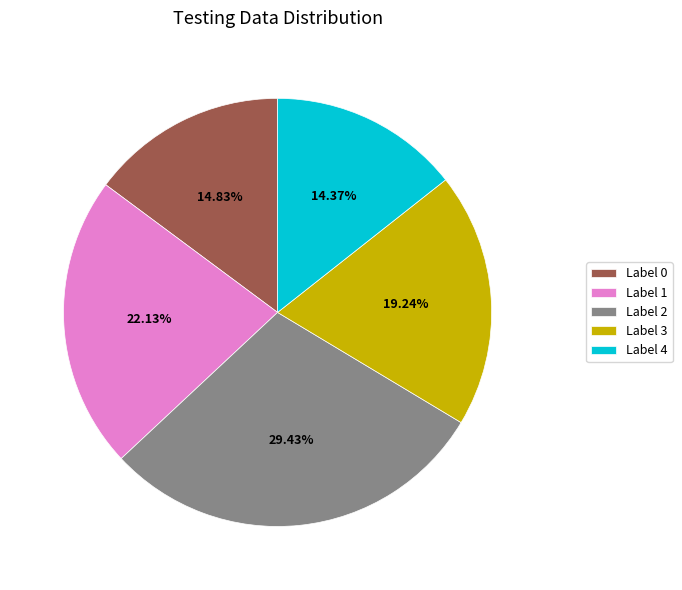

Approximately how many times larger is the value at Label 2 compared to Label 4?

2.0